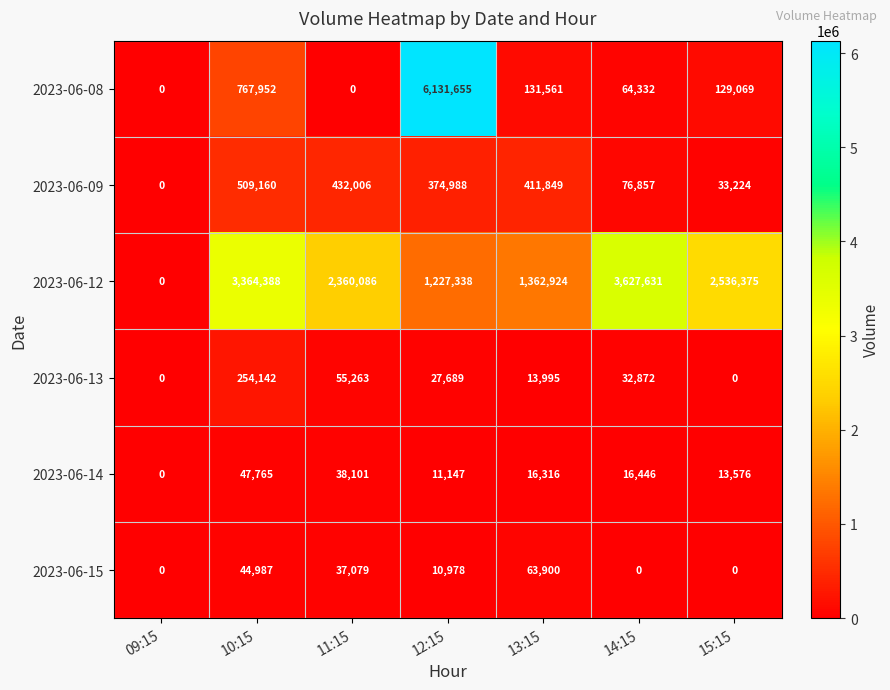

Which series changed the most between 13:15 and 15:15?

2023-06-12